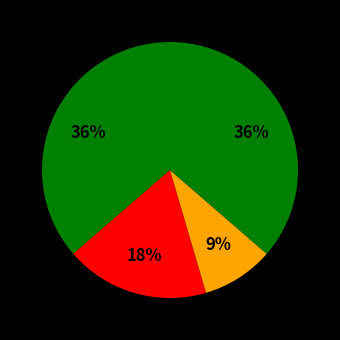

How many segments does this pie chart have?

4